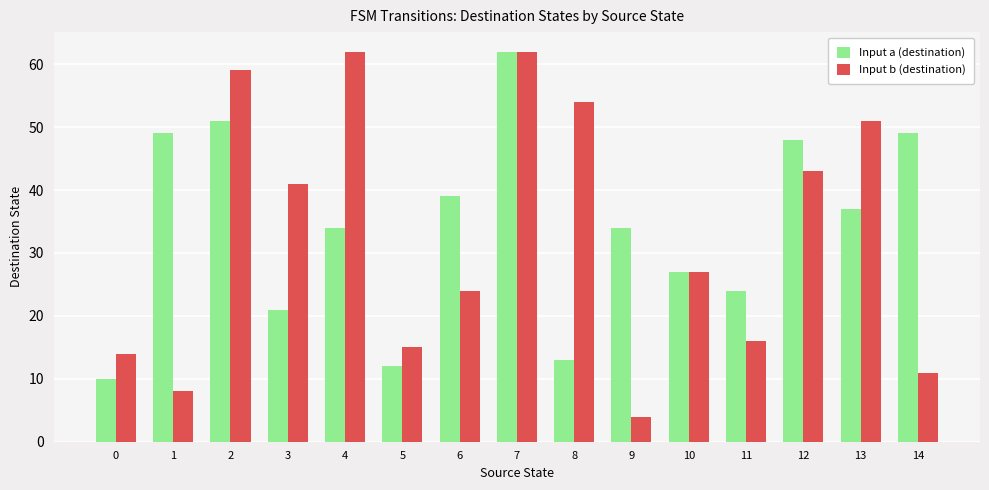

Which series changed the most between 4 and 14?

Input b (destination)